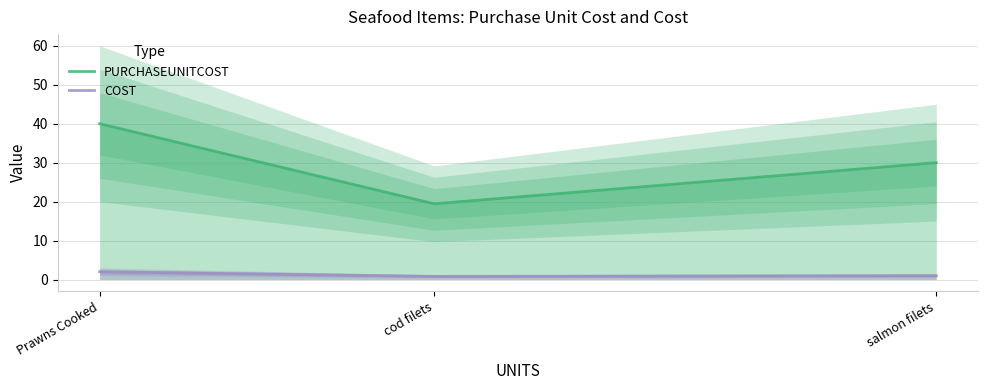

What is the value of the COST point at the 1st from the left?

2.0